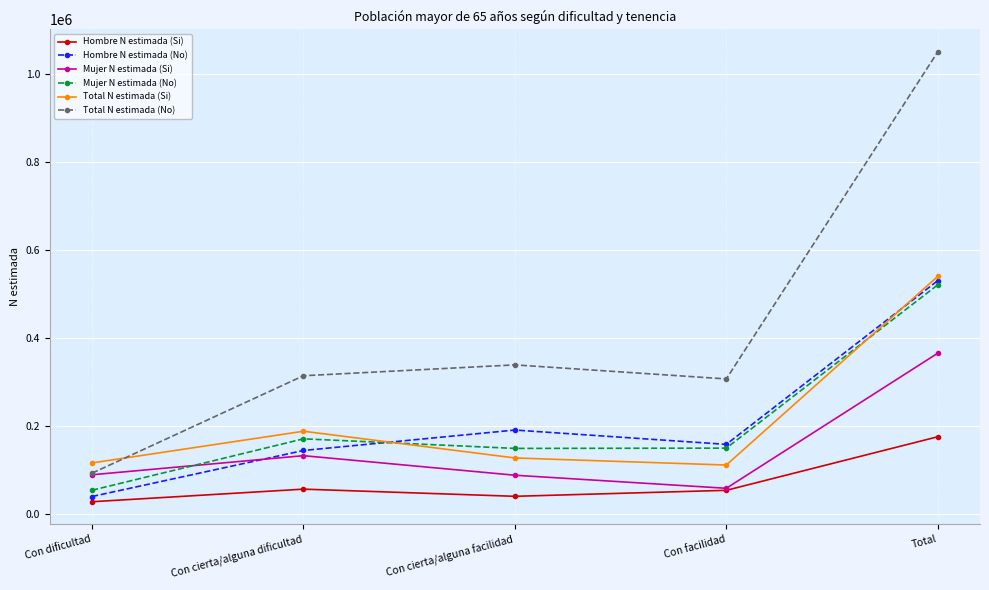

In Total N estimada (No), how many points are lower than both neighbors (excluding endpoints)?

1